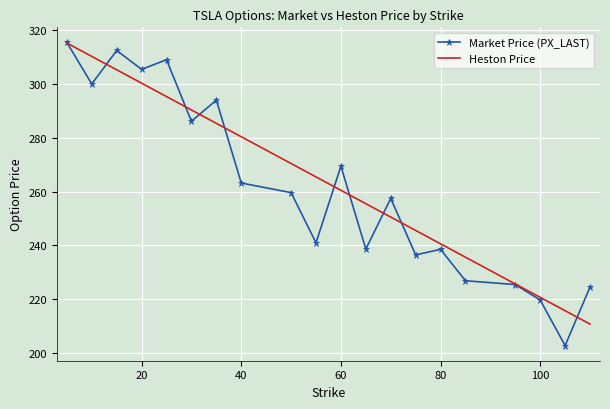

What is the minimum value for Market Price (PX_LAST)?

202.8